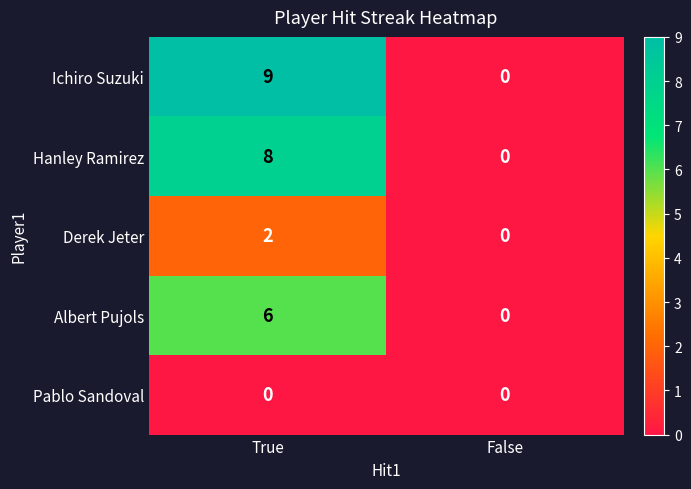

Which series changed the most between True and False?

Ichiro Suzuki